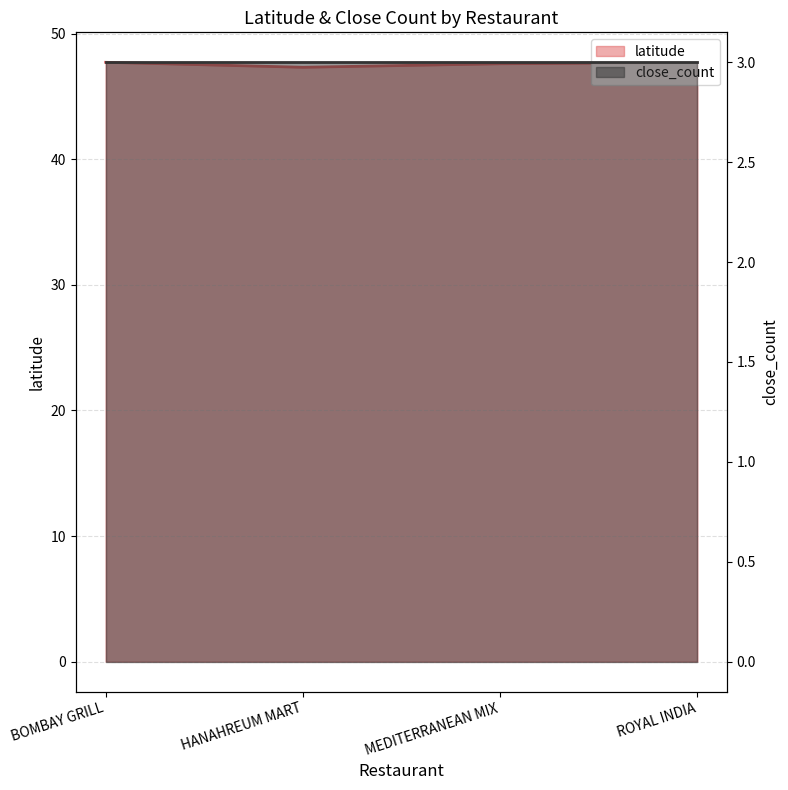

How many points are lower than both their immediate neighbors (excluding endpoints)?

1